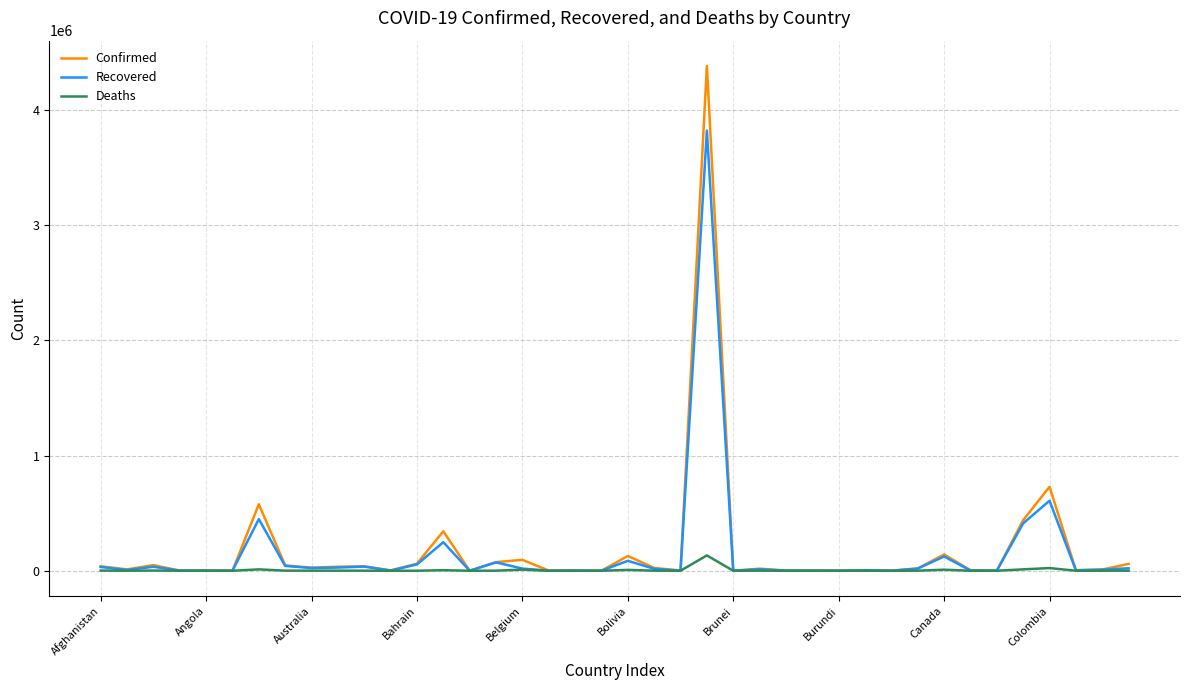

Which series has the largest range (max minus min)?

Confirmed